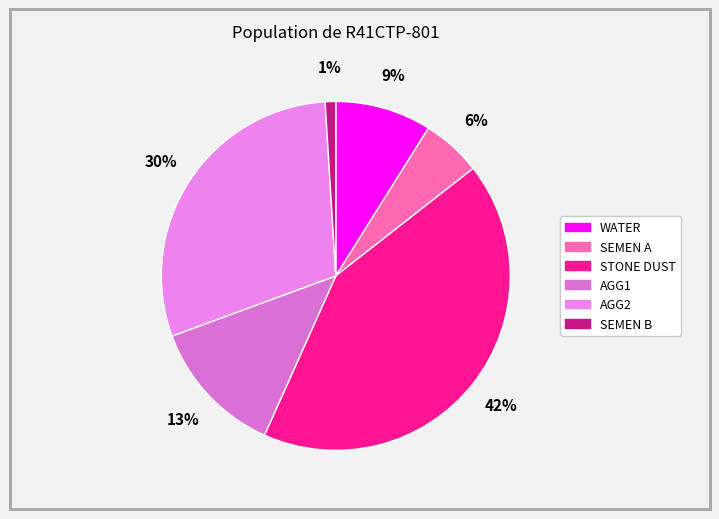

Rank the categories by value from lowest to highest.

SEMEN B, SEMEN A, WATER, AGG1, AGG2, STONE DUST